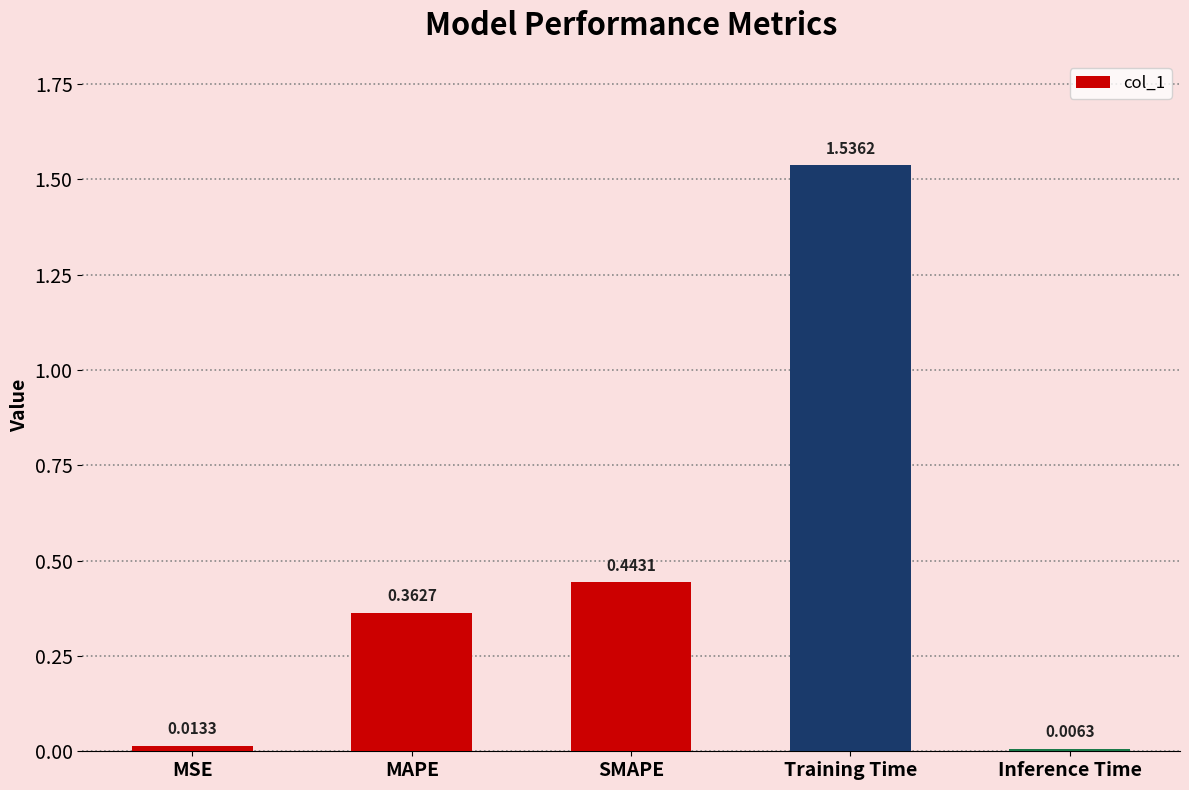

Which category has the highest value across all series?

Training Time